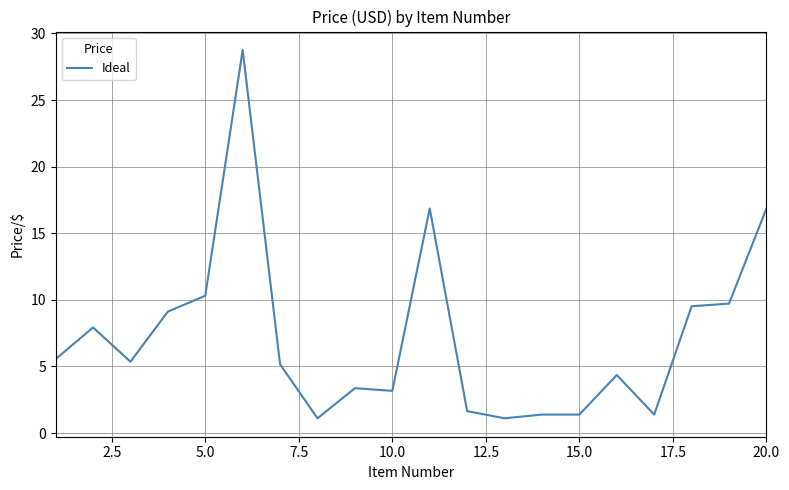

What is the smallest value displayed?

1.1